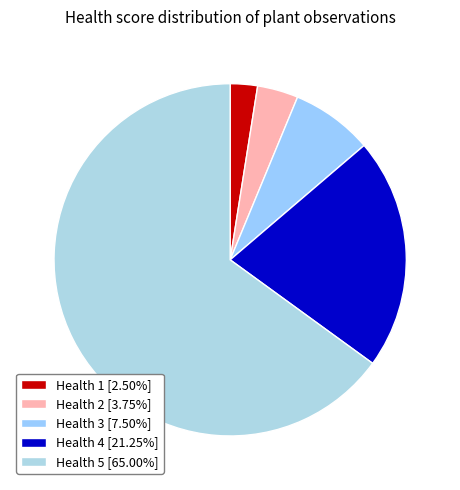

How many slices are in this pie chart?

5